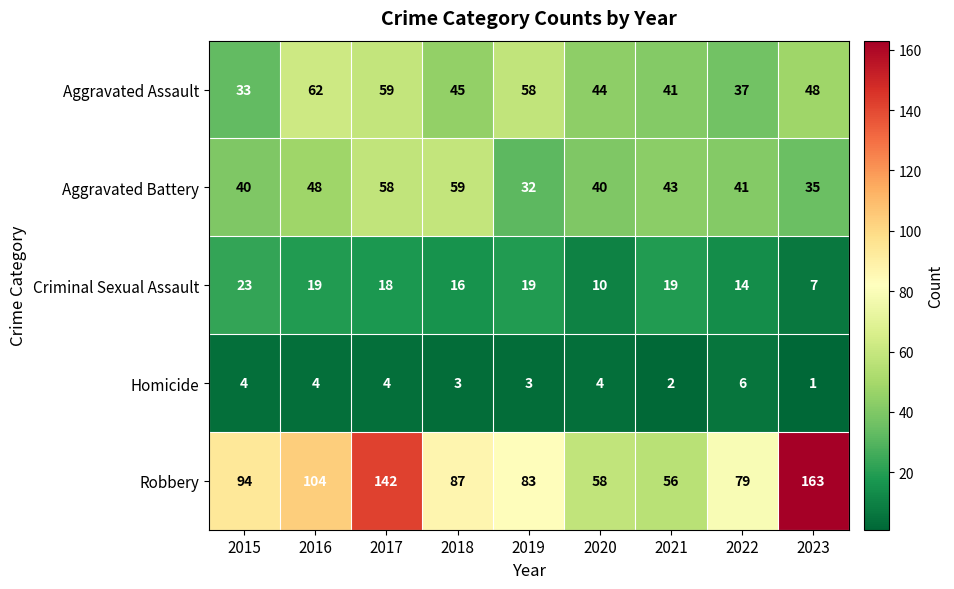

How many series are shown in this chart?

5